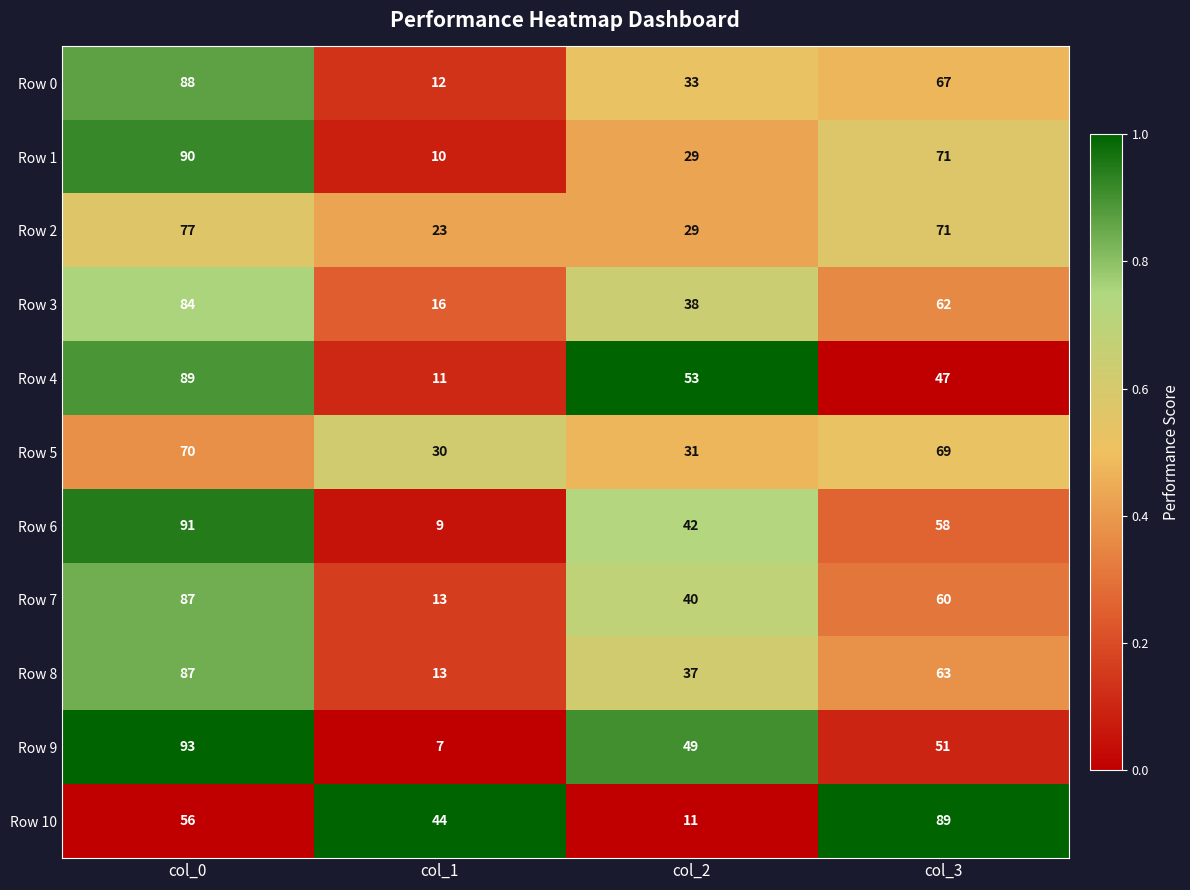

The value of Row 6 at col_0 is 137. True or false?

False